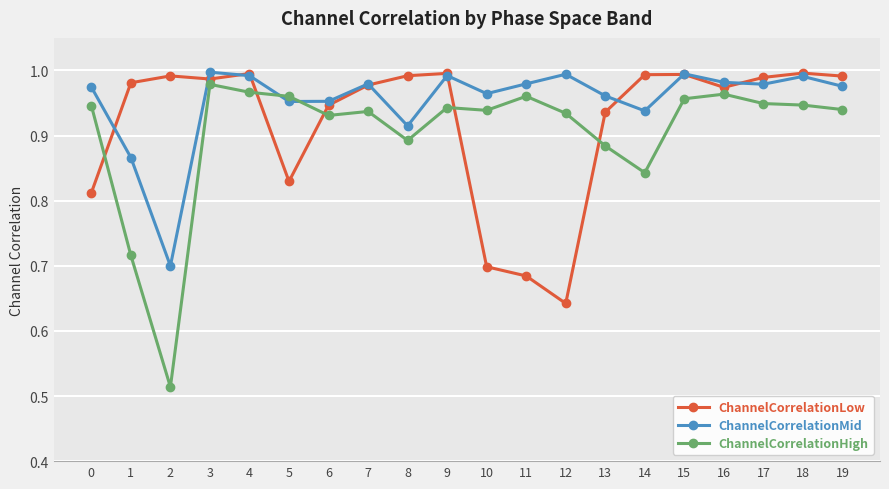

True or false: ChannelCorrelationLow has more than 2 interior local peaks.

True